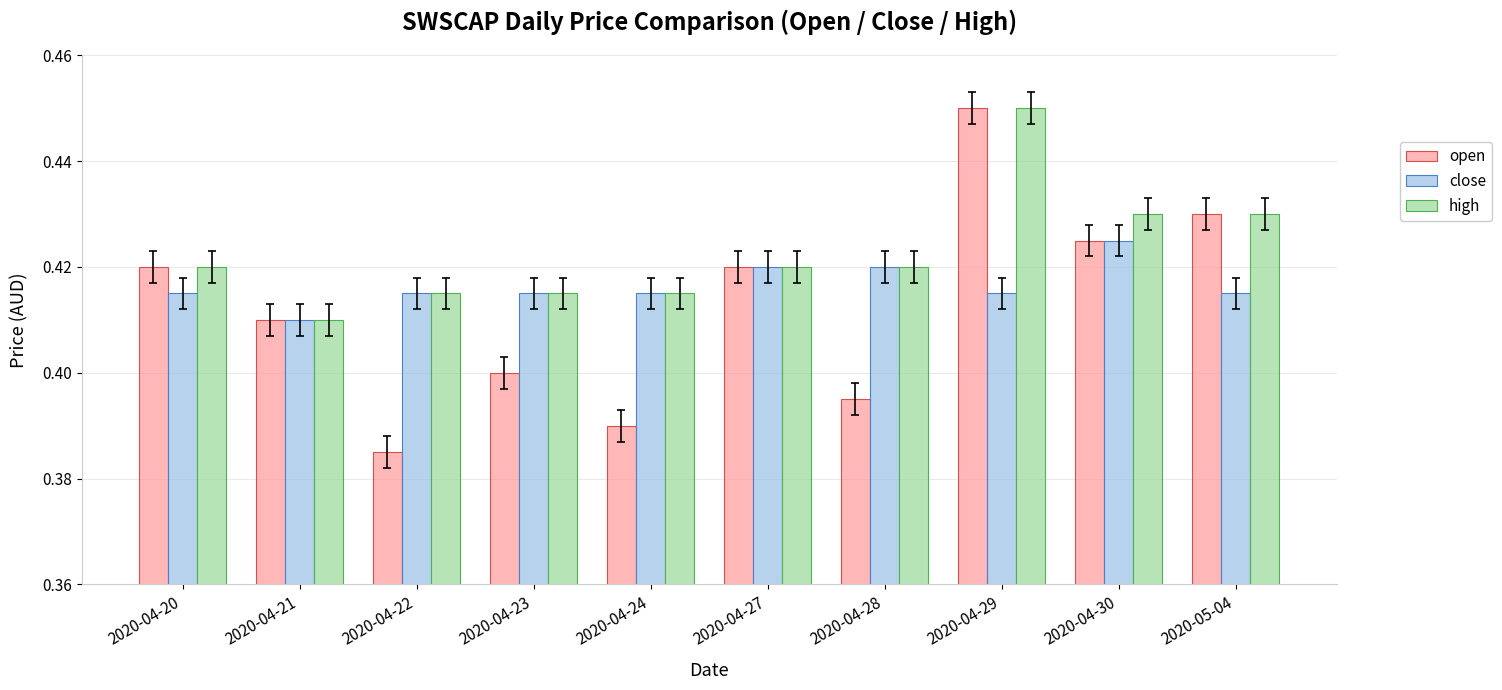

List the series in order of their overall mean, highest first.

high, close, open